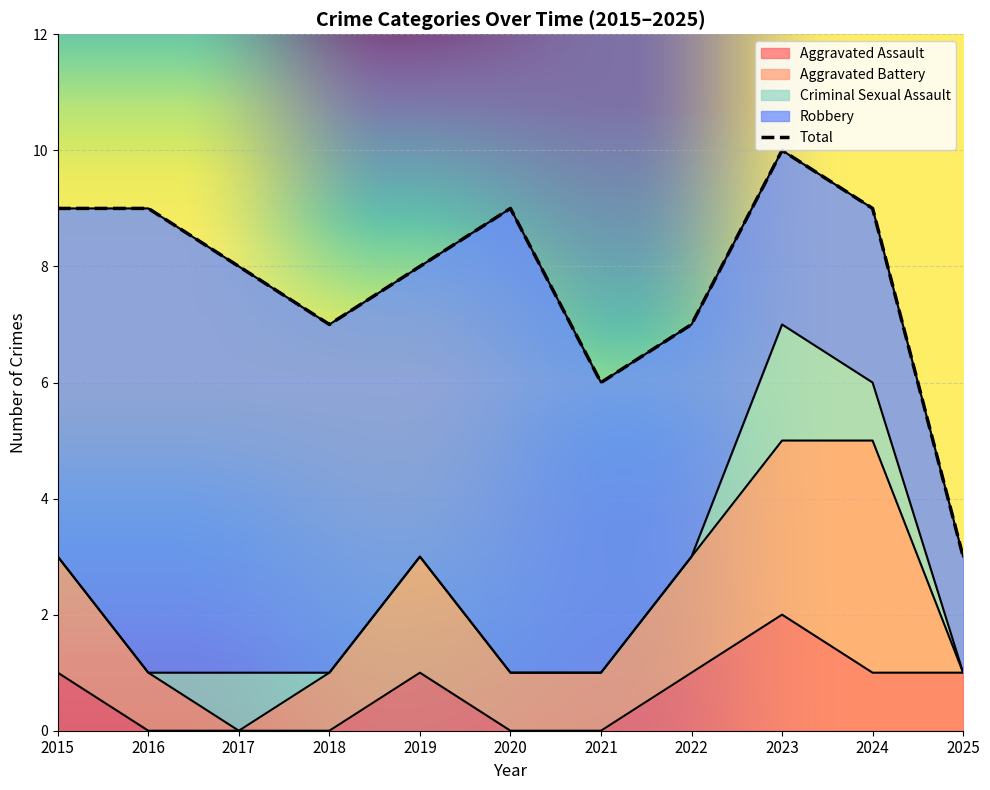

What is the difference between the Robbery values at 2023 and 2021?

2